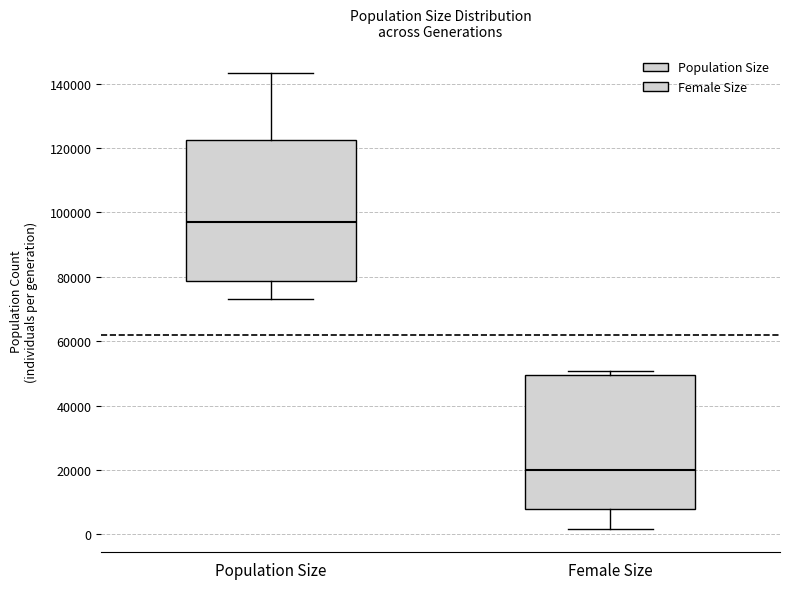

Reading left to right, read every box against the y-axis: the position of its median line, the range the box covers, and the ends of its whiskers. The values are not printed on the chart, so give them approximately, as read against the axis.

Population Size: median 96000, box 78000 to 122000, whiskers 74000 to 144000
Female Size: median 20000, box 8000 to 50000, whiskers 2000 to 50000 (just above the box's upper edge)